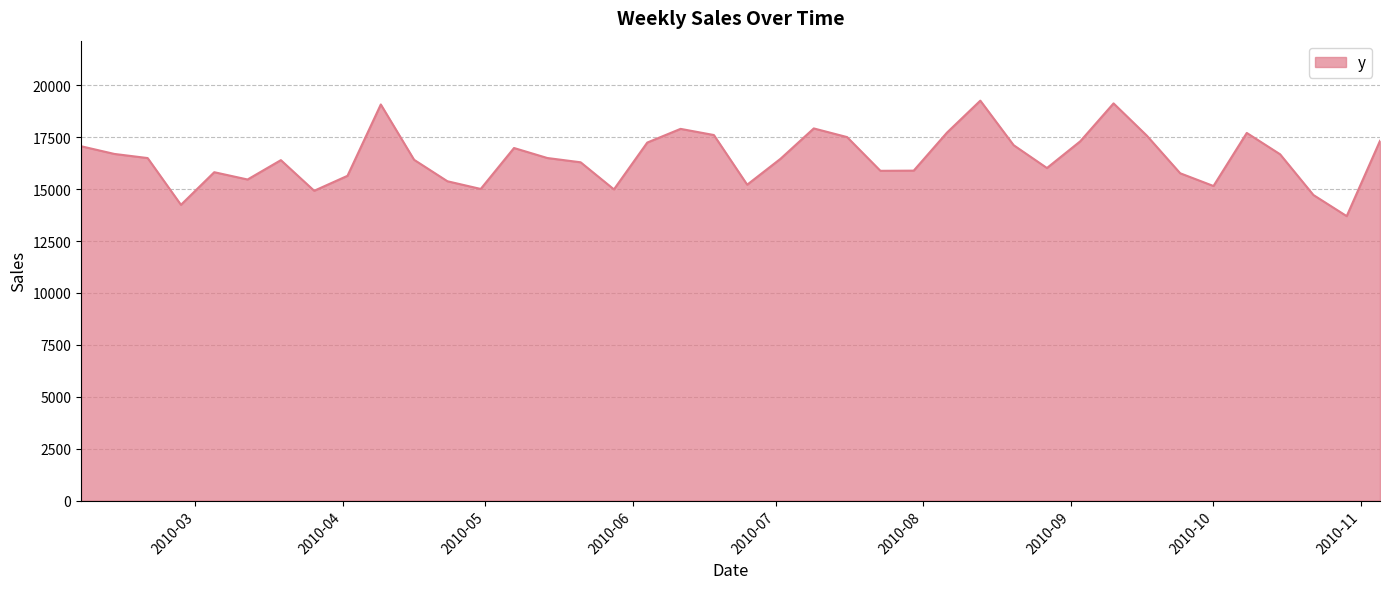

What is the maximum value shown in the chart?

19264.2